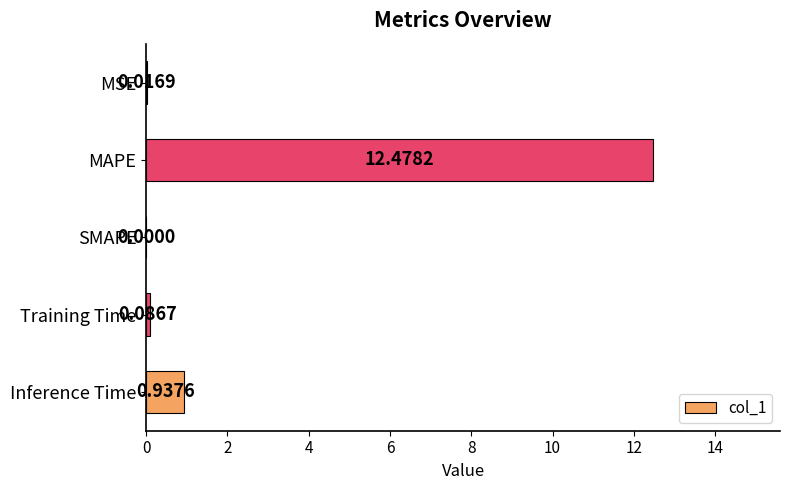

How many categories are shown in the chart?

5